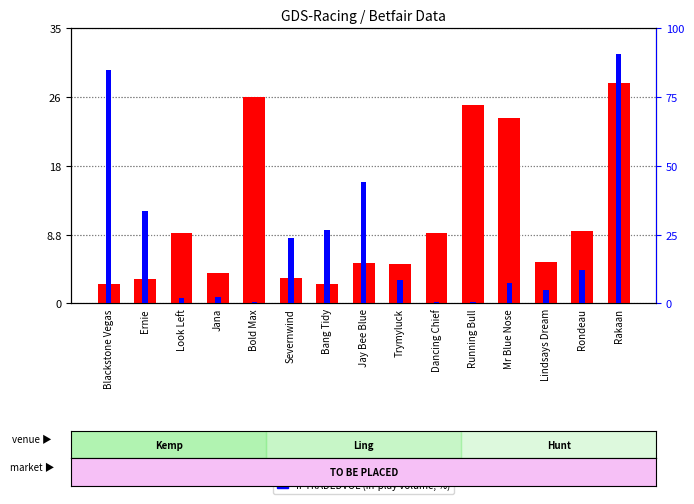

Between Look Left and Rakaan, which is larger?

Rakaan